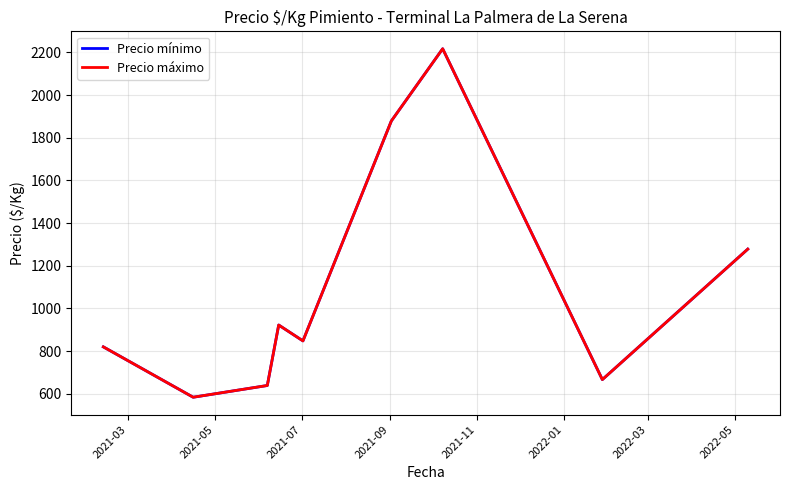

Is this an area chart (filled region under the line)?

No